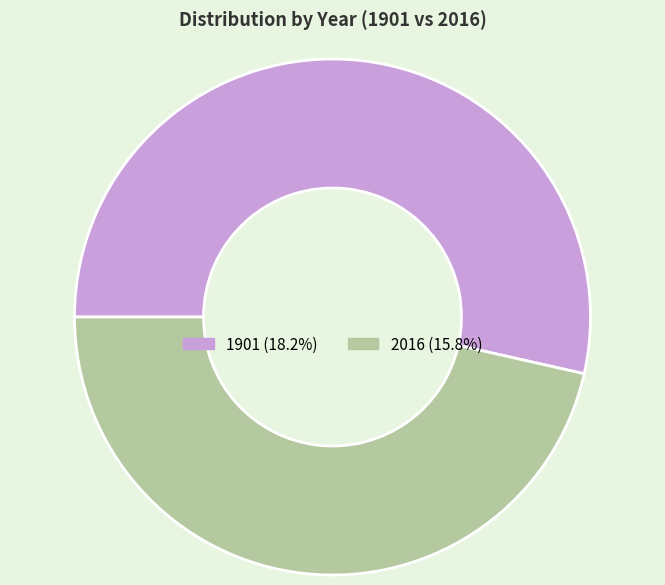

Does 2016 account for over 50% of the chart?

No